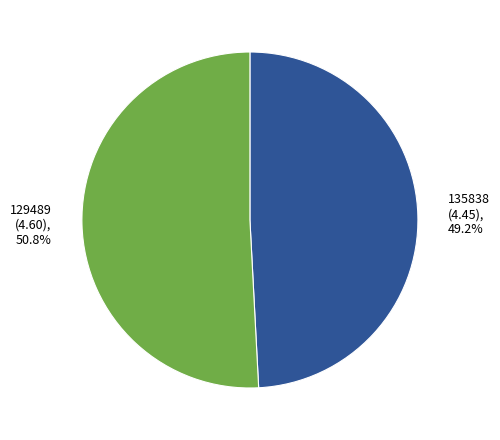

Which slice represents more than half of the pie?

129489